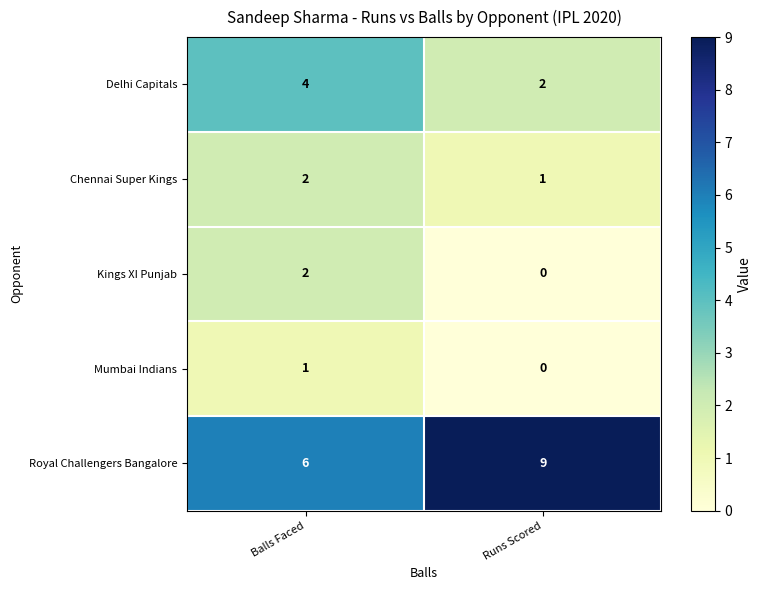

At which label is Royal Challengers Bangalore closest to 7?

Balls Faced